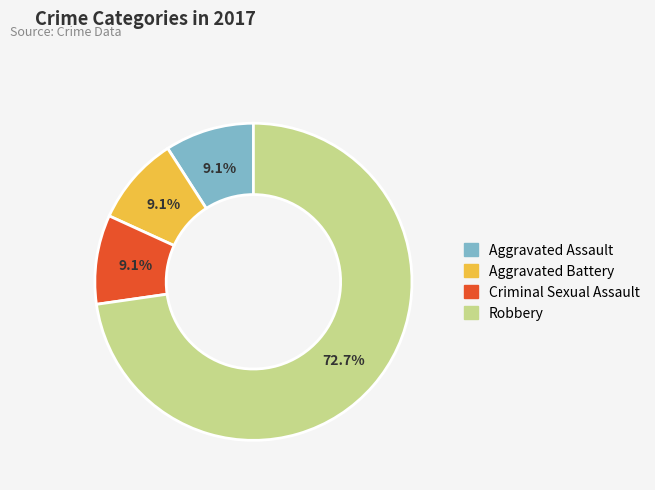

What is the ratio of the value at Aggravated Assault to the value at Robbery?

0.1